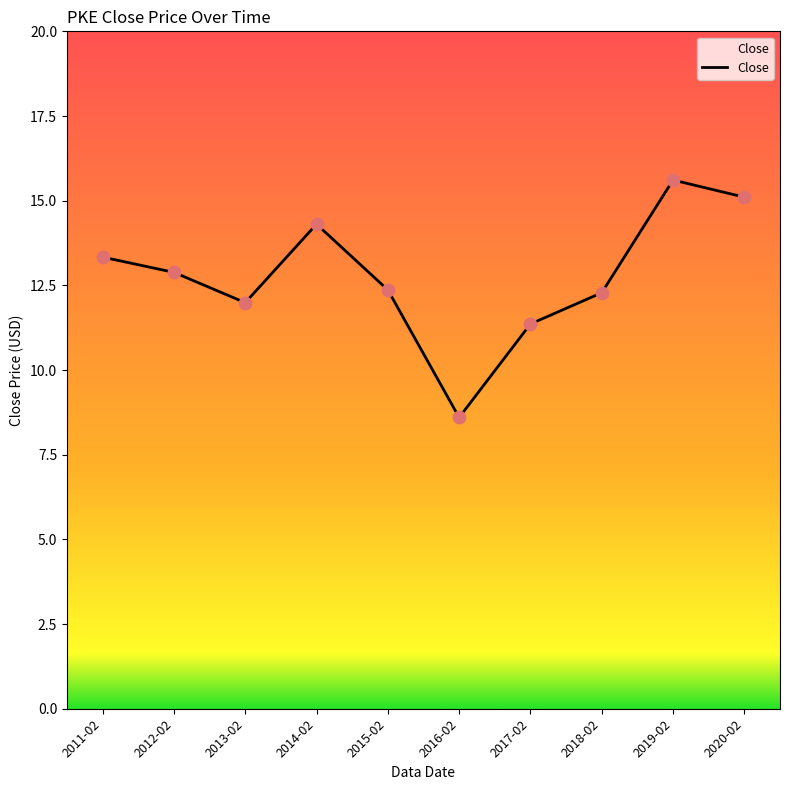

Which has a higher value, 2011-02 or 2017-02?

2011-02